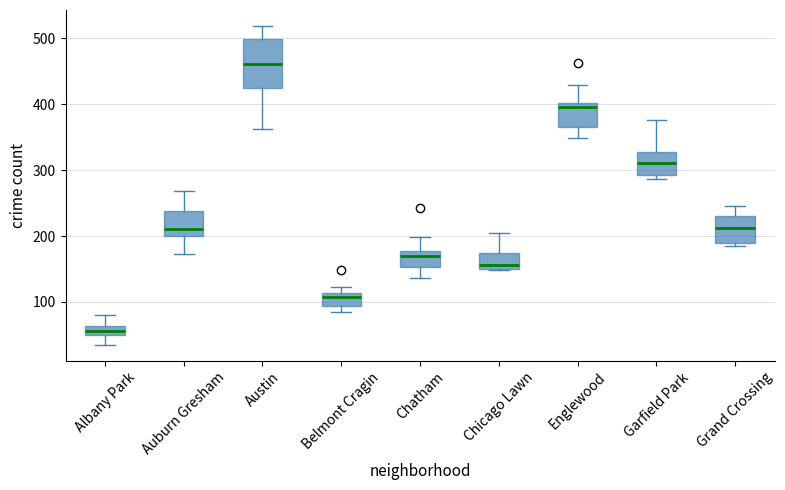

Where does the upper whisker of the box for Chatham end on the y-axis? The values are not printed on the chart, so give them approximately, as read against the axis.

200